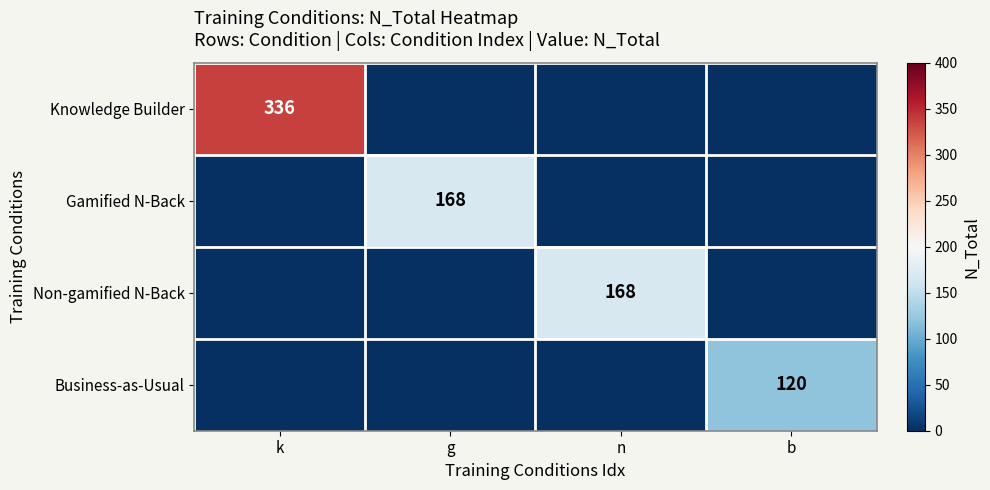

The value of Knowledge Builder at k is 336. True or false?

True